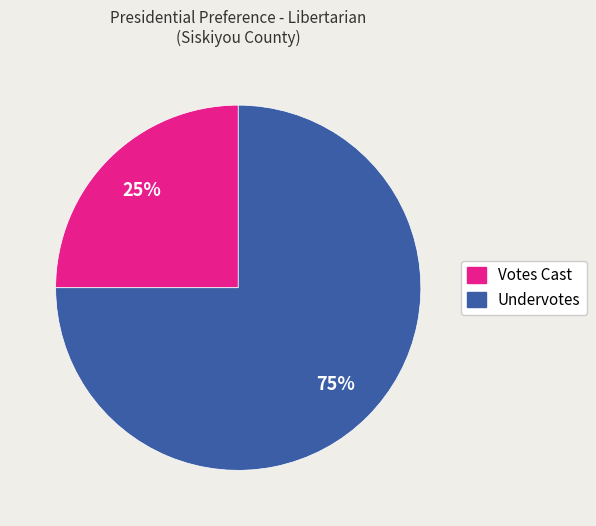

Count the number of slices in the pie.

2